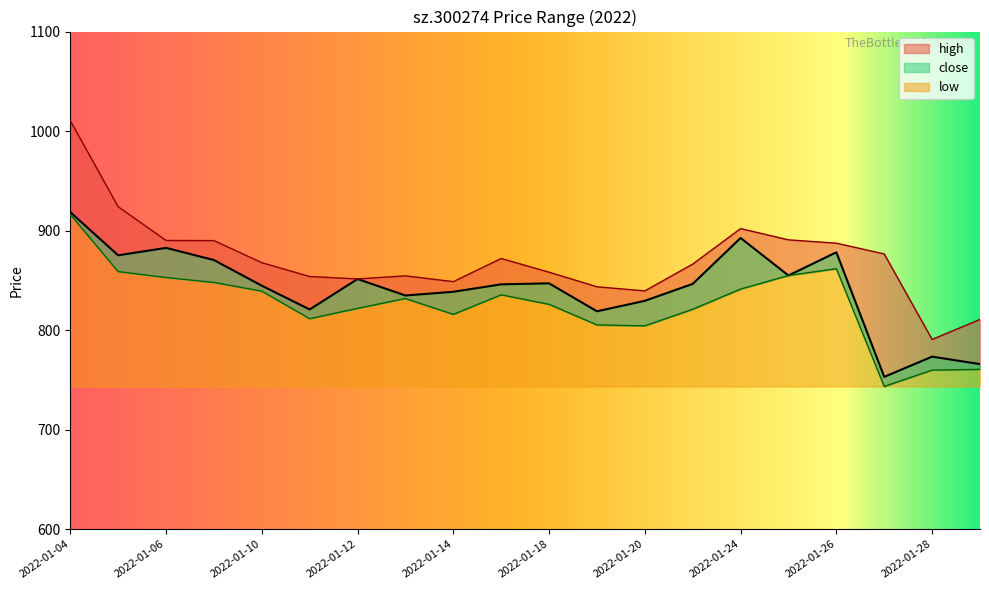

At which category is the sum across all series the highest?

2022-01-04